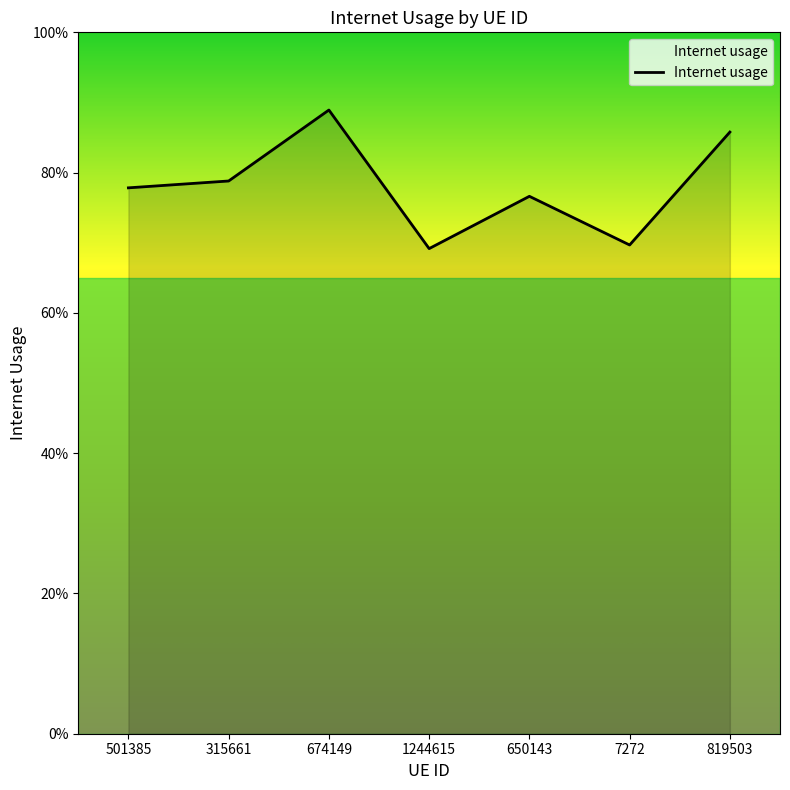

List the labels in order of value, largest first.

674149, 819503, 315661, 501385, 650143, 7272, 1244615